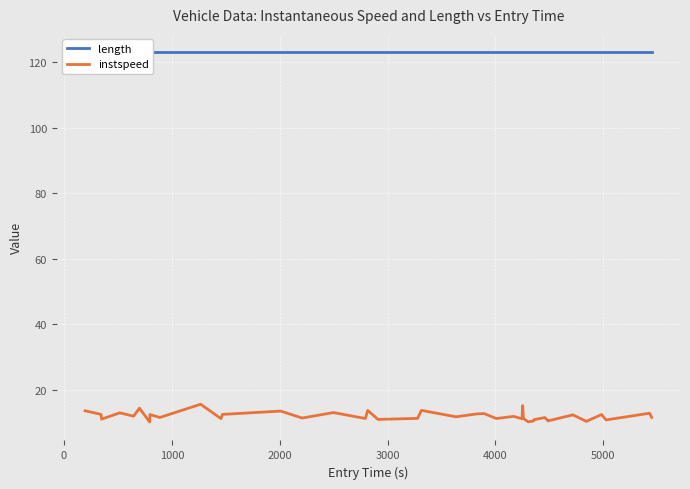

In instspeed, how many points are lower than both neighbors (excluding endpoints)?

15